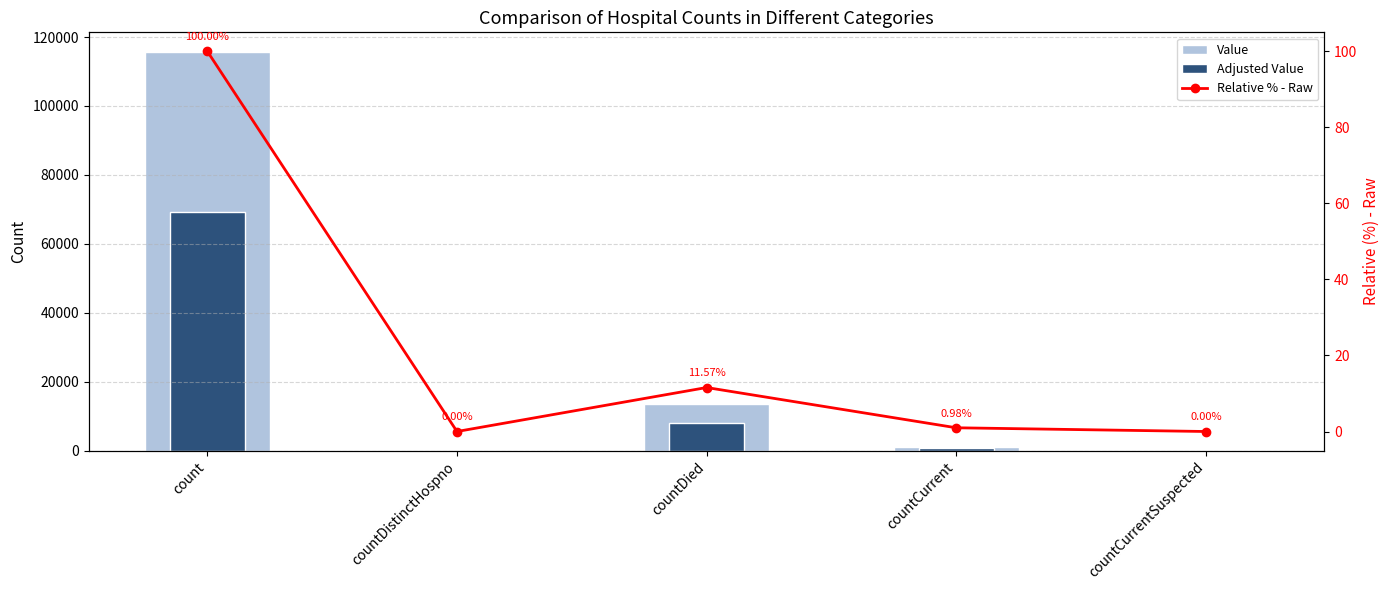

What is the difference between the maximum and minimum values in the Relative % - Raw series?

100.0